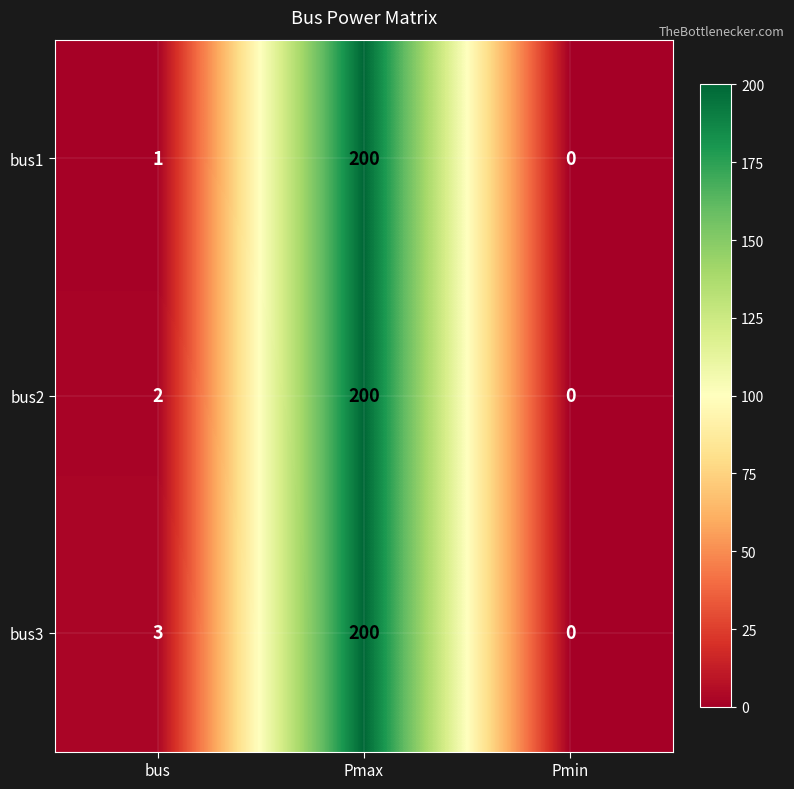

The bus1 series shows 200 at Pmax. True or false?

True